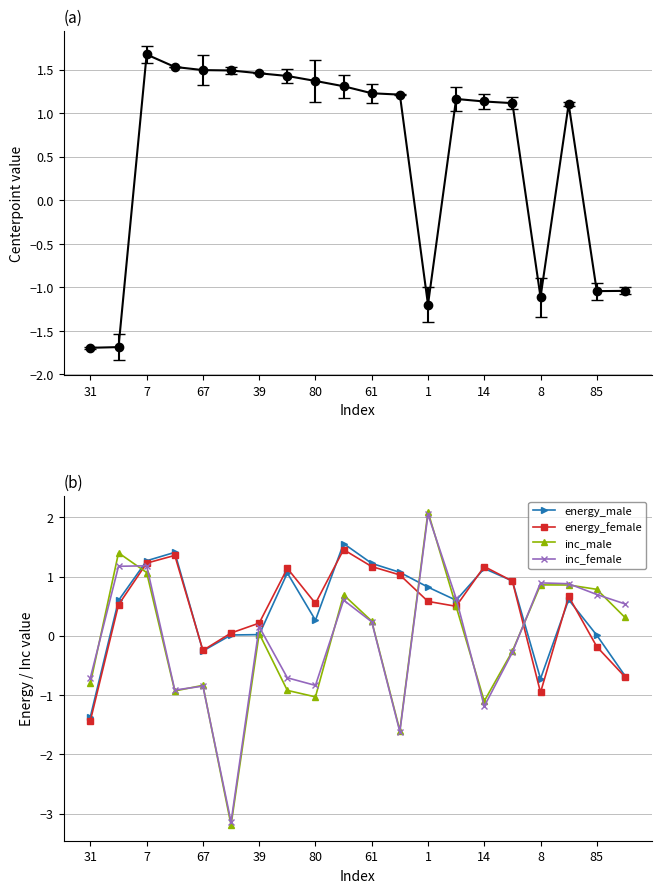

What is the approximate value of energy_female at 85?

-0.2